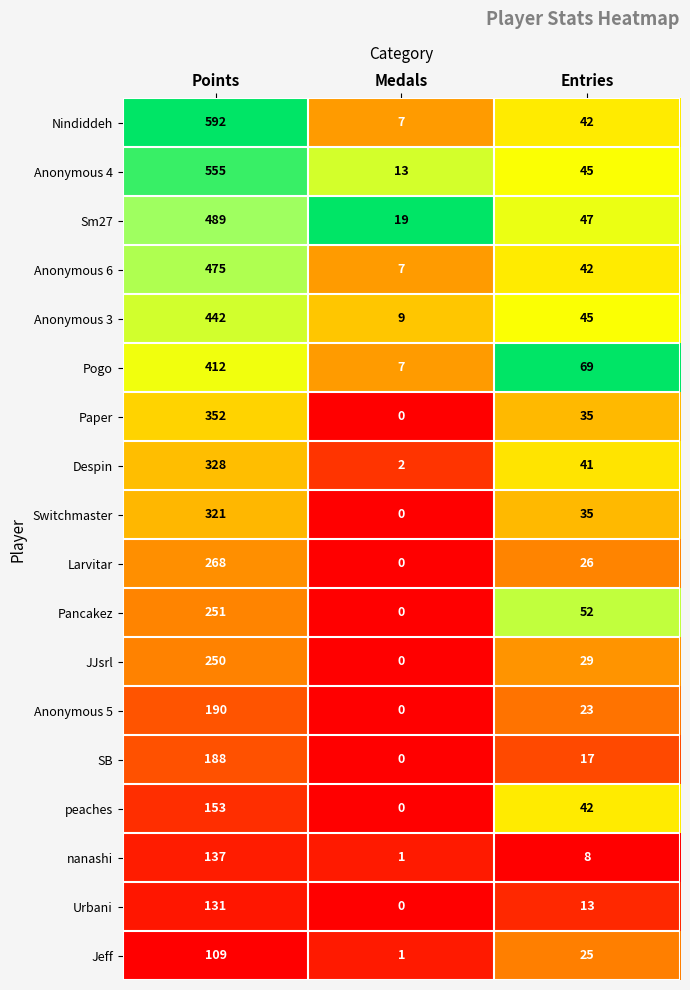

Between Points and Medals, which series saw the biggest shift?

Nindiddeh